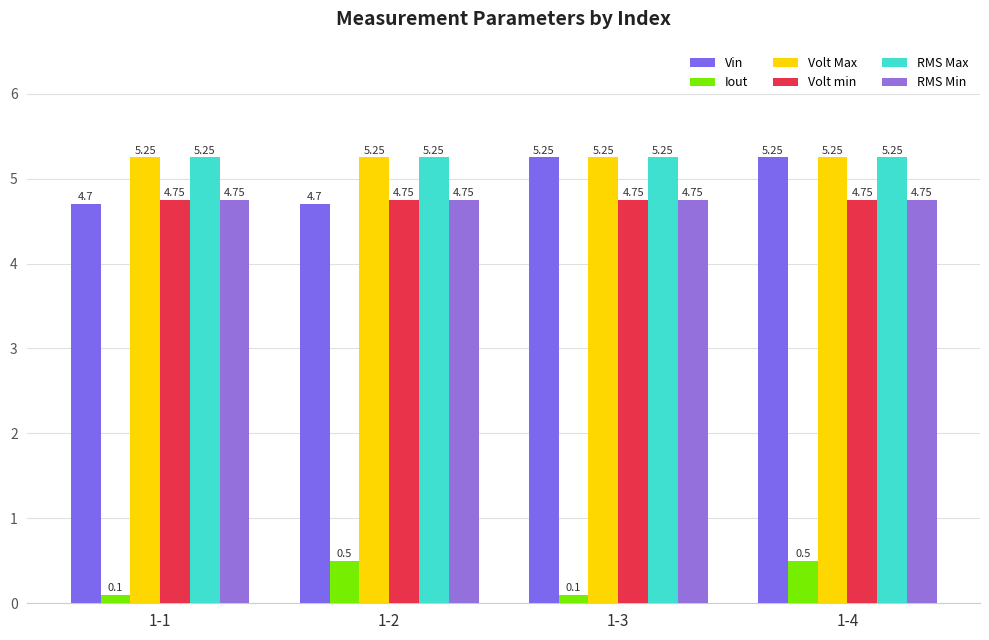

Where is RMS Min nearest to the value 4?

1-1